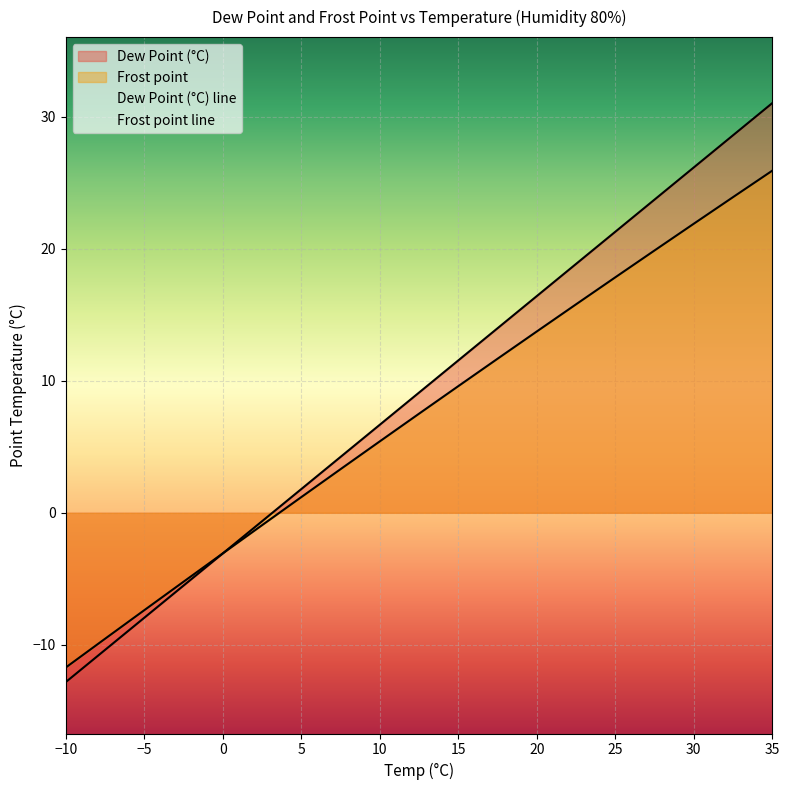

Which label corresponds to the smallest value in the chart?

-10